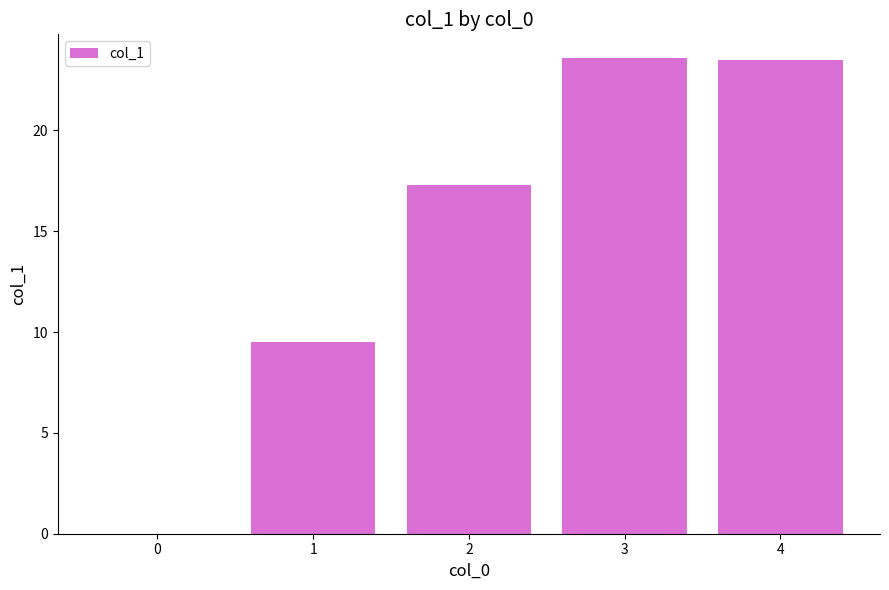

What is the sum of all values?

73.9